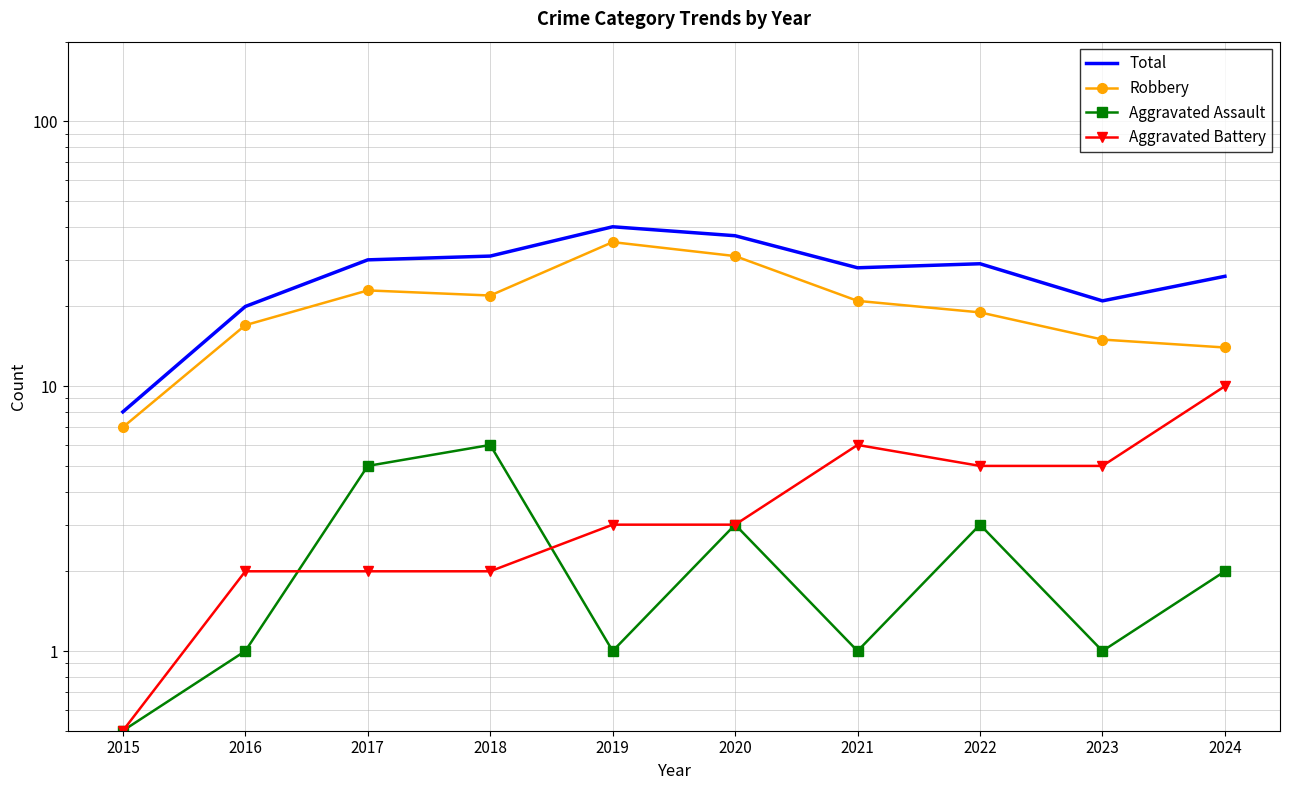

Is this an area chart (filled region under the line)?

No